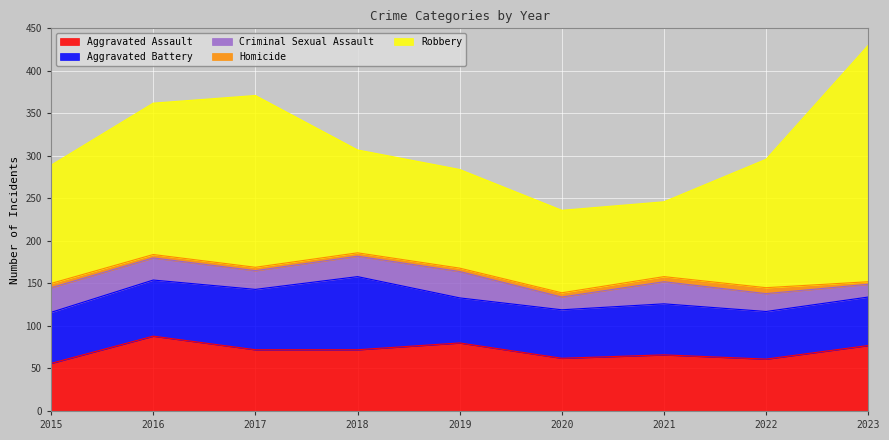

What is the value of the Aggravated Assault point at the 2nd from the left?

88